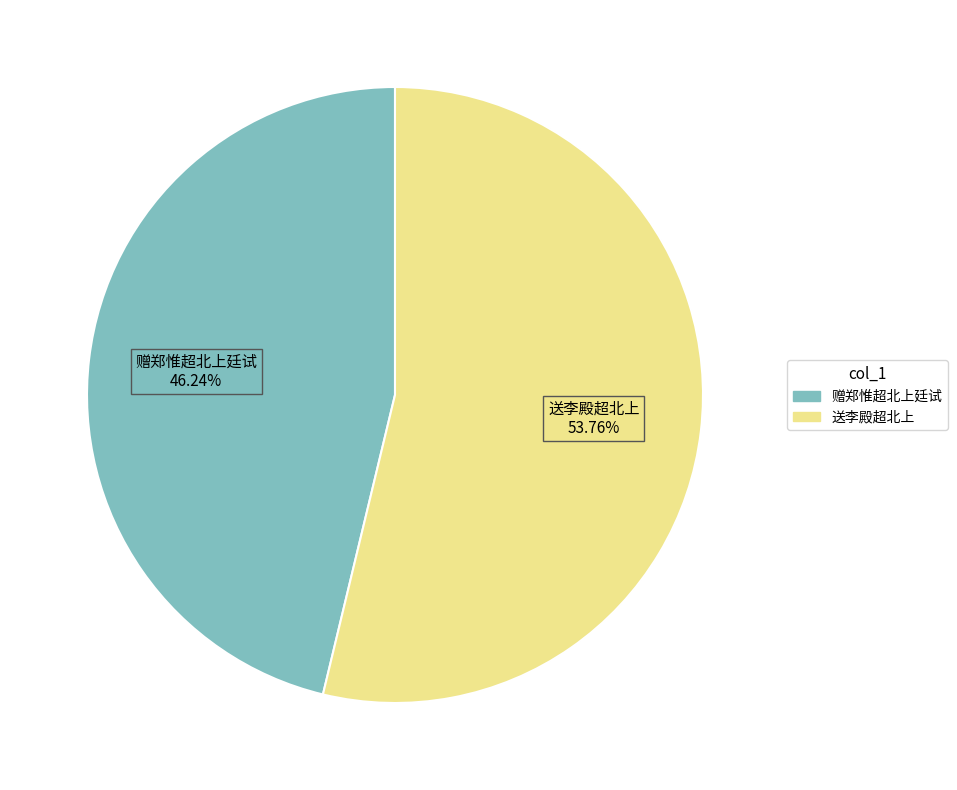

What percentage is the 赠郑惟超北上廷试 slice, to the nearest percent?

46%